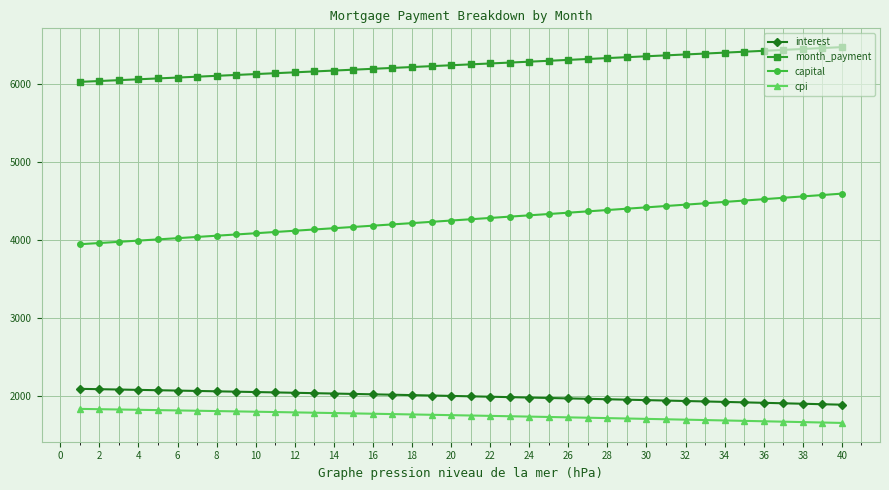

Which series has the largest range (max minus min)?

capital